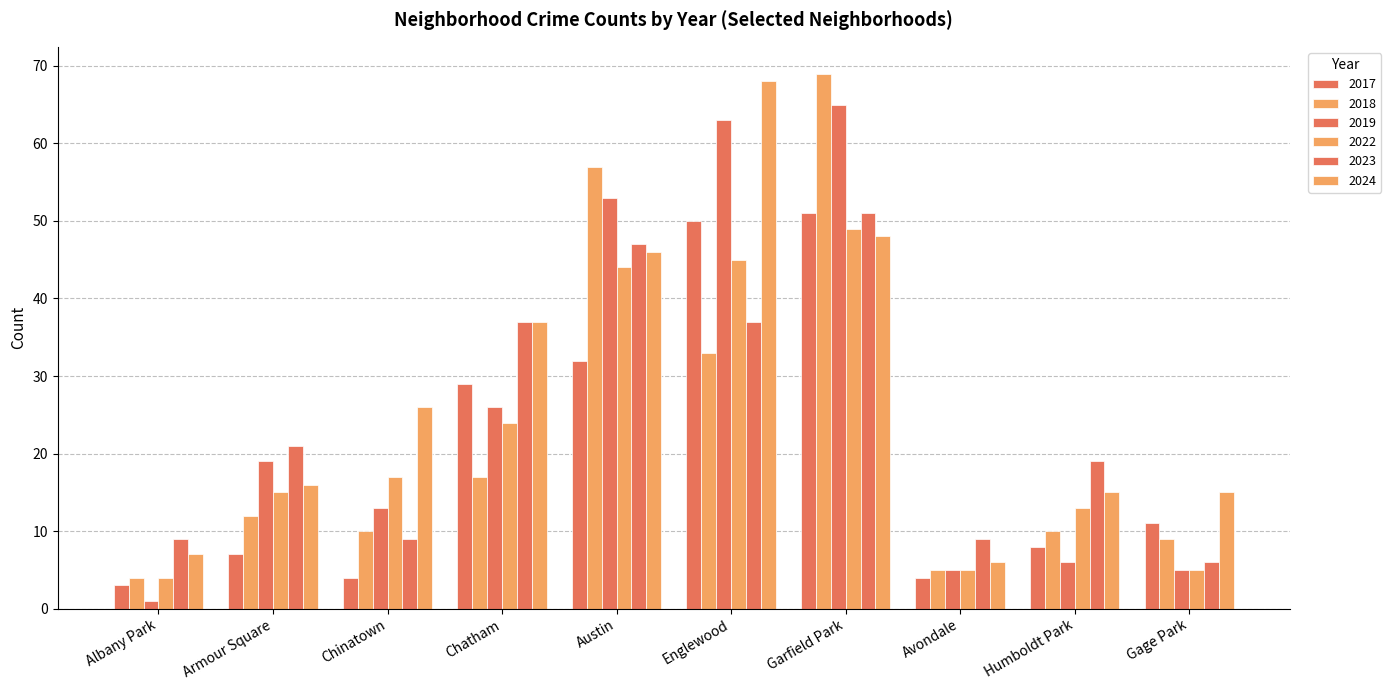

Is the value of 2024 at Albany Park greater than the value of 2017 at Englewood?

No